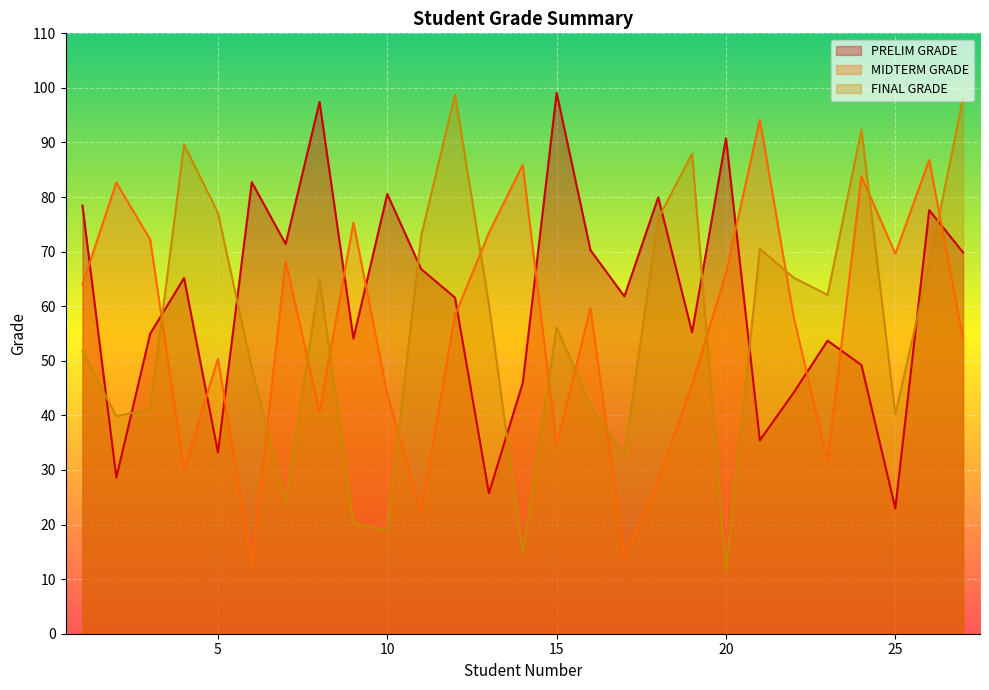

Does the chart display data point markers on the line(s)?

No